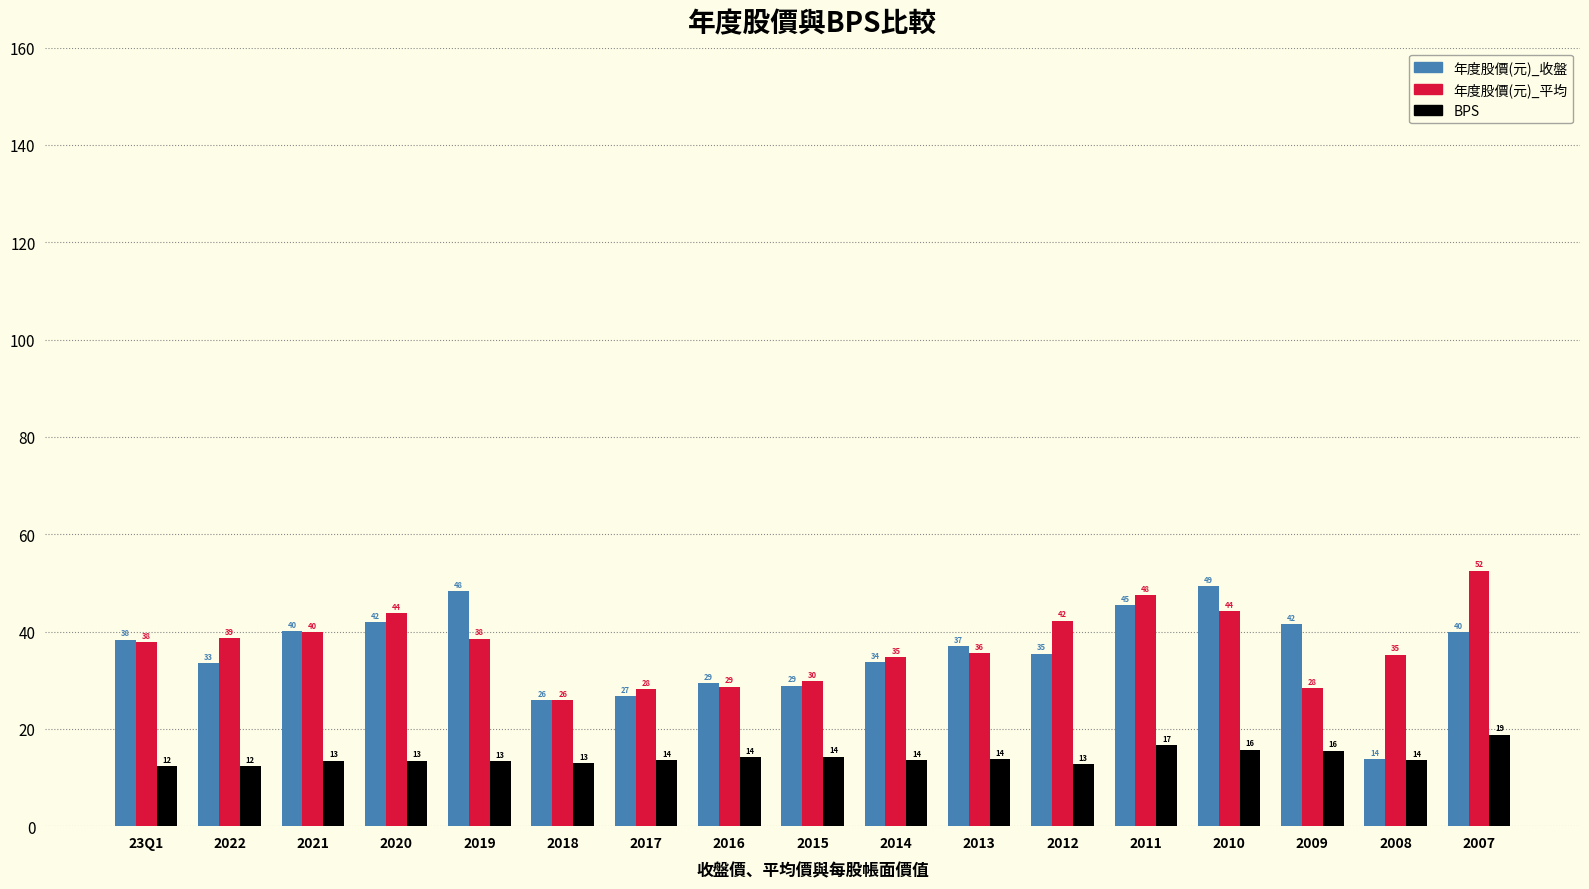

What is the sum of all BPS values?

240.3